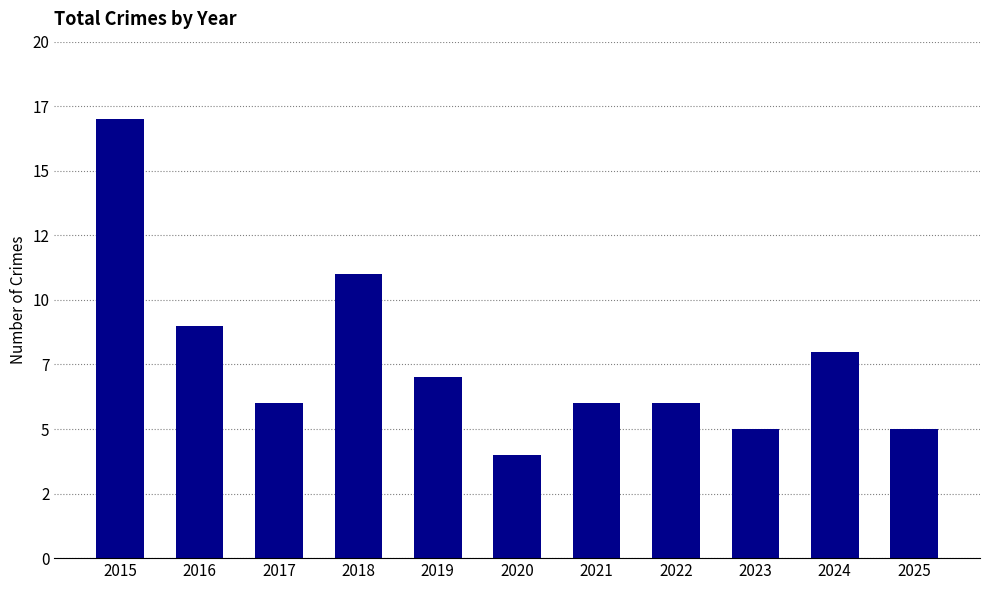

What is the value of the 7th bar from the left?

6